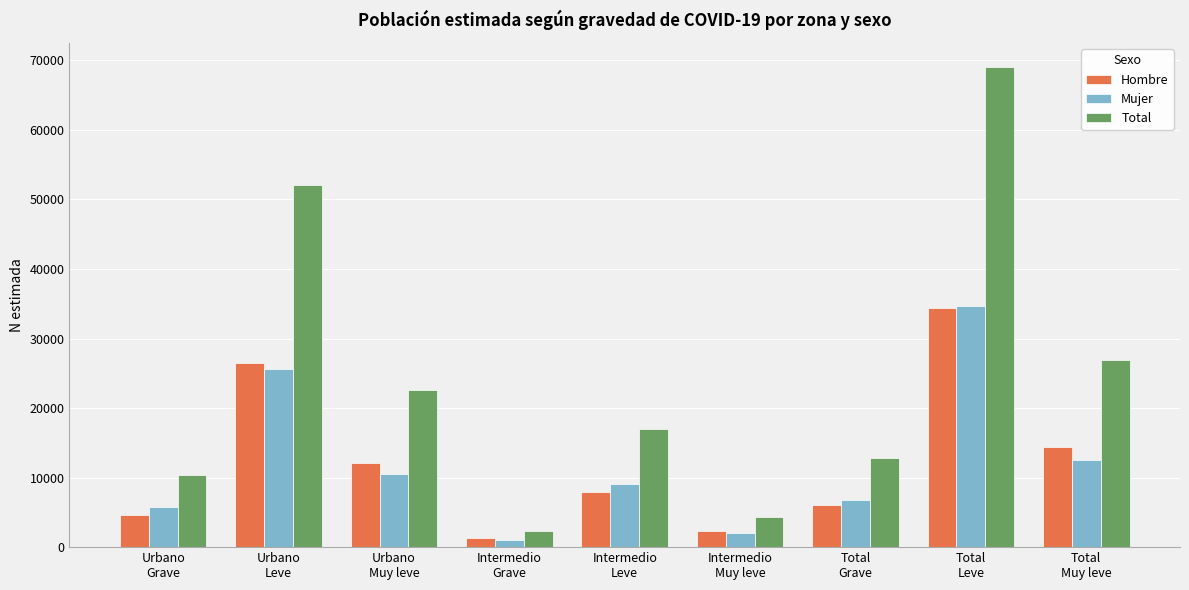

Which series has the largest total across all categories?

Total